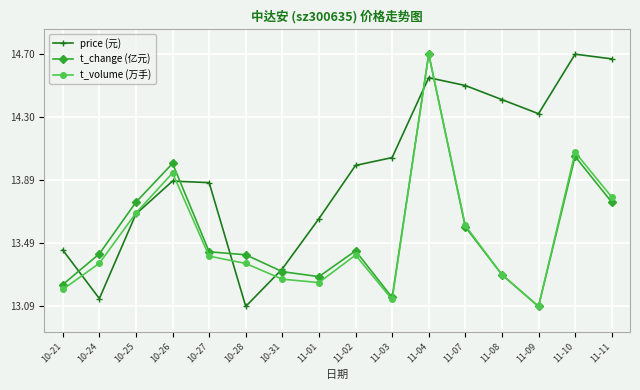

At which label does price (元) reach its minimum?

10-28